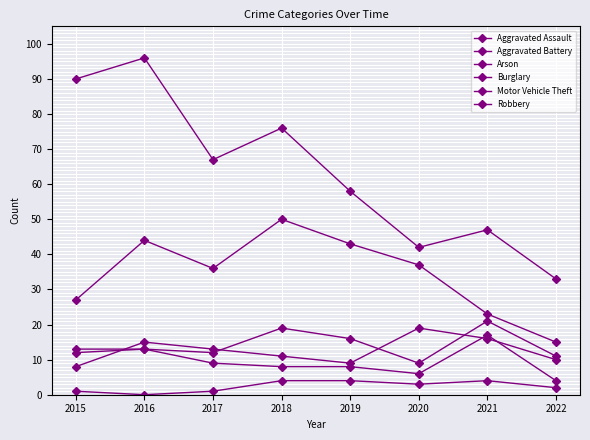

How many distinct data groups are displayed?

6